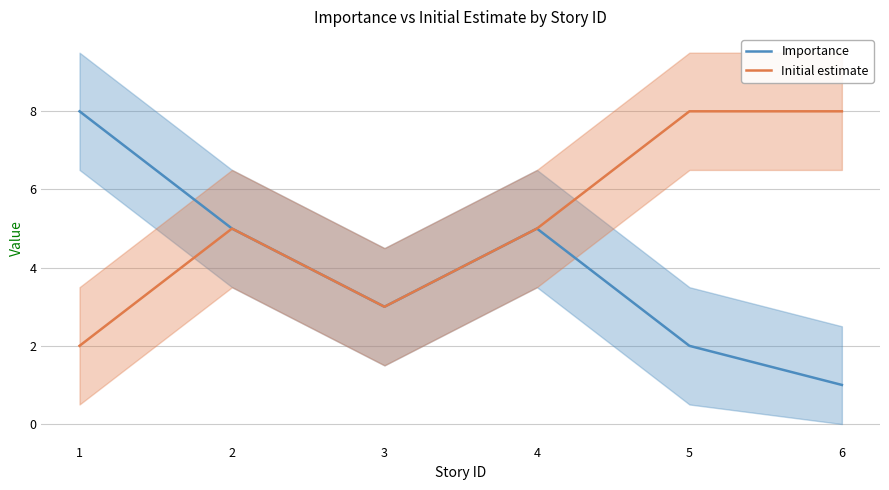

How many lines are shown in the chart?

2